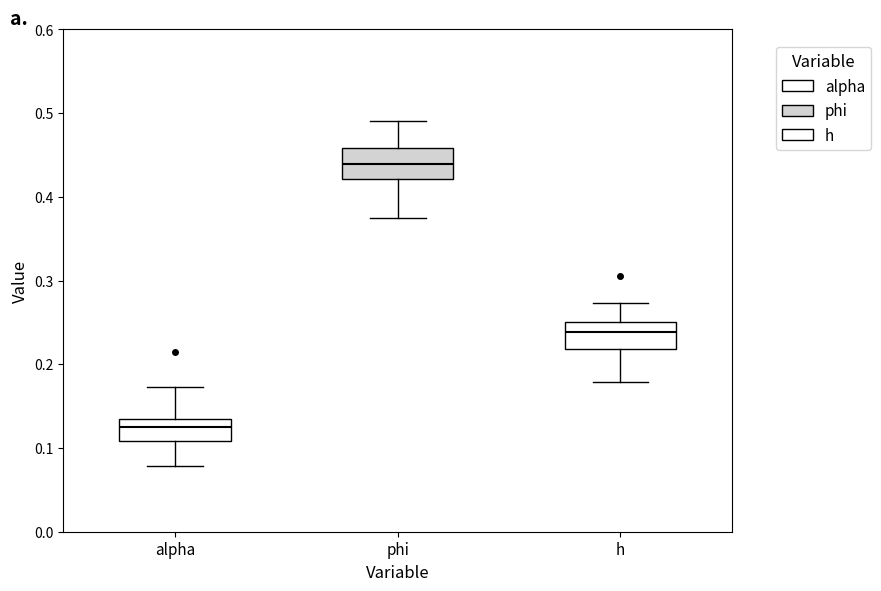

Which box's median line is the highest?

phi